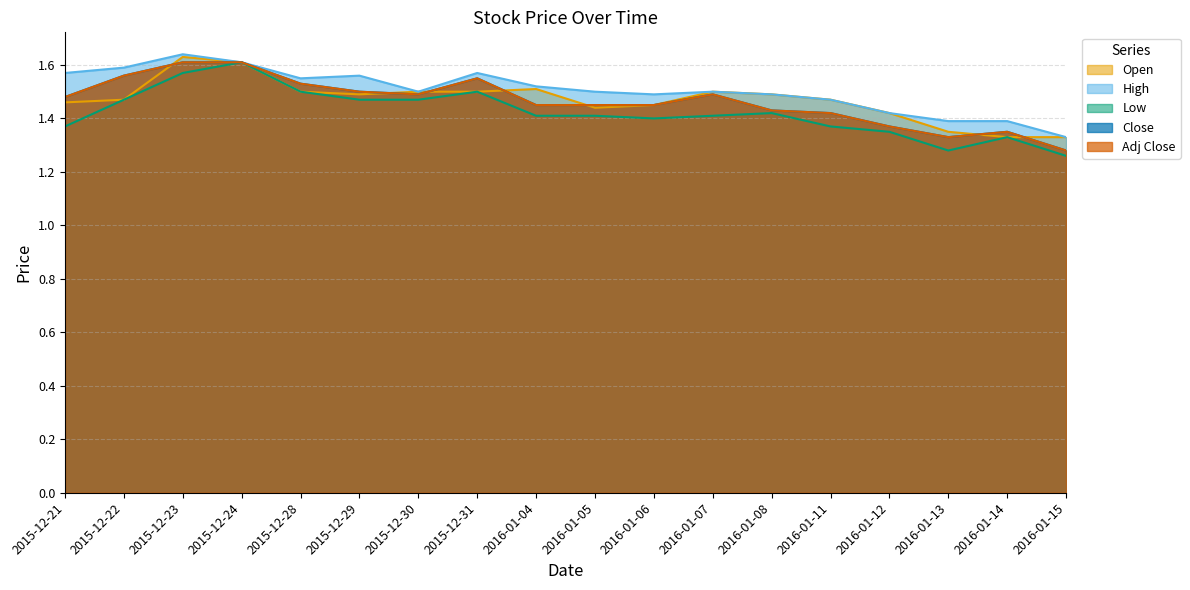

What position from the right is 2015-12-28?

14